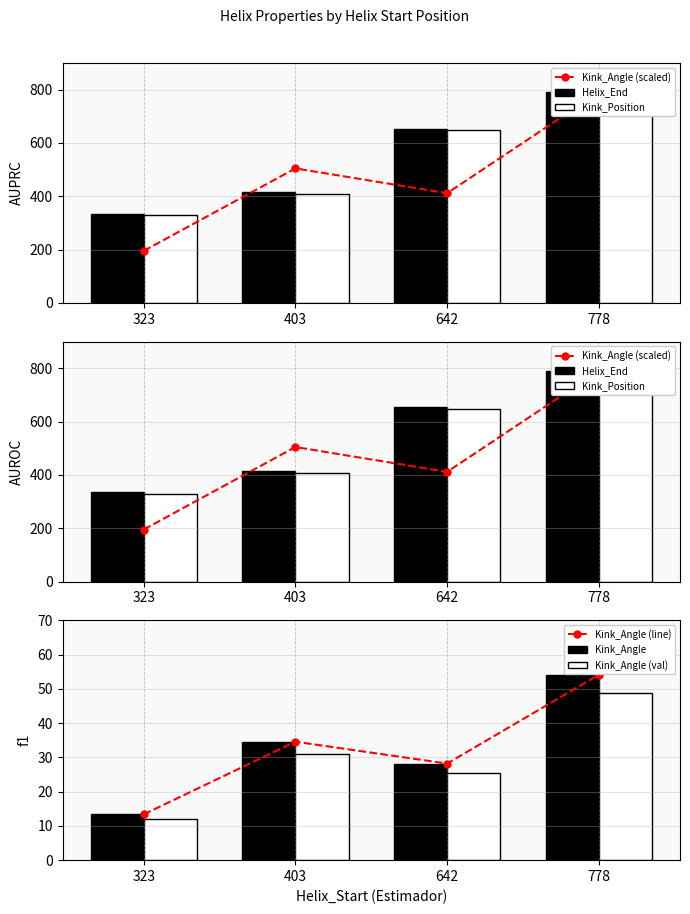

How many bars are there in total?

24